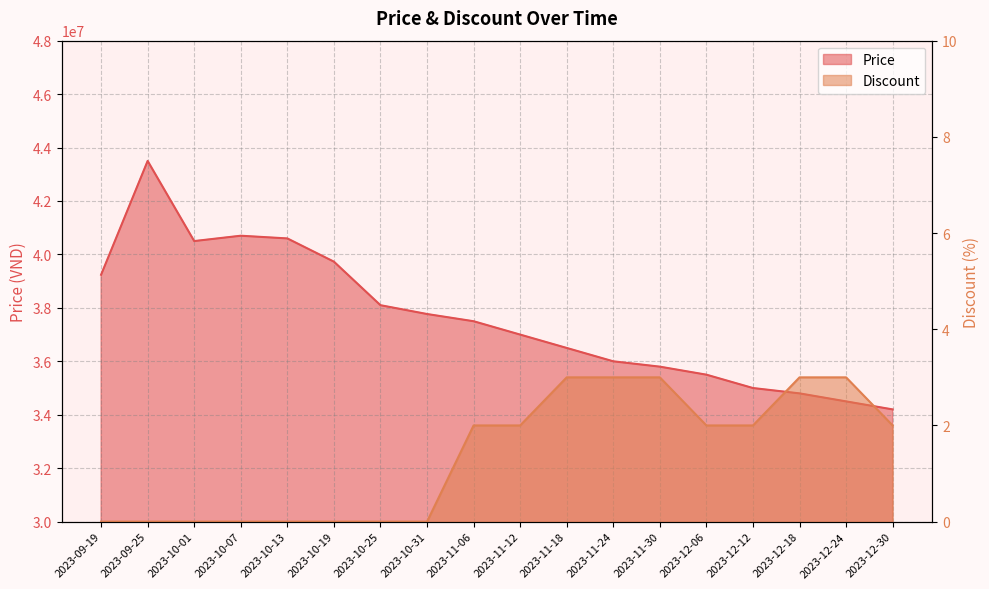

True or false: Price has a value of 37500000 at 2023-11-06.

True